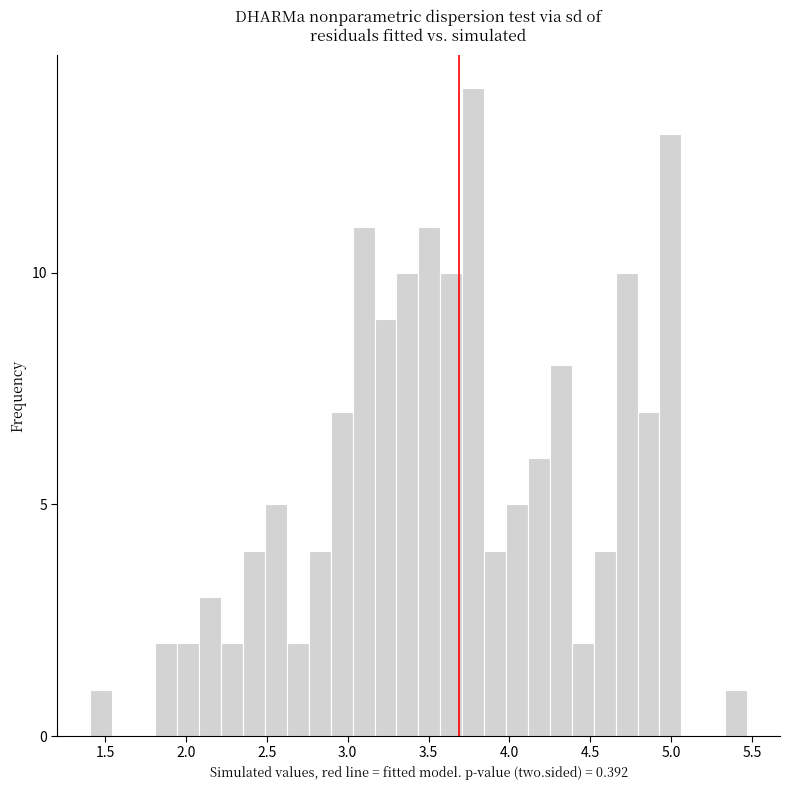

Read against the x-axis, roughly where is the centre of the tallest bar?

3.80